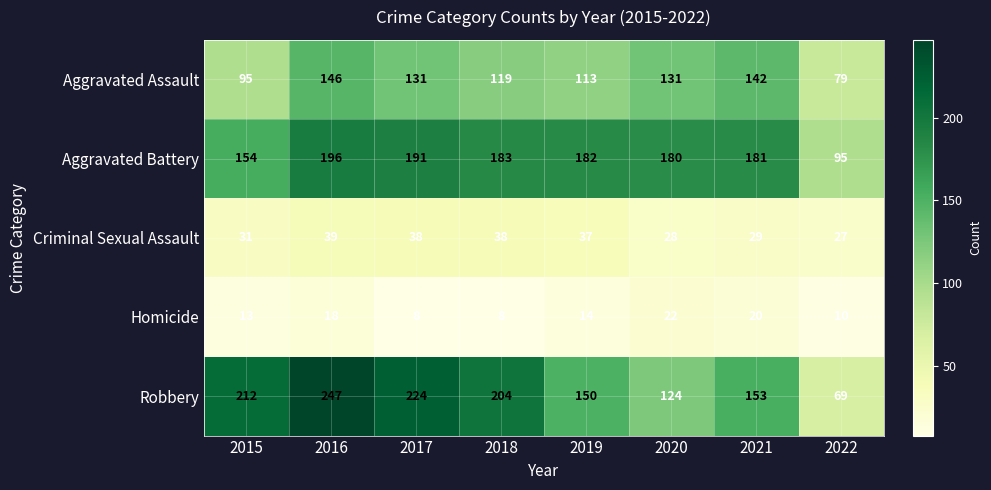

List the series in order of their peak value, highest first.

Robbery, Aggravated Battery, Aggravated Assault, Criminal Sexual Assault, Homicide